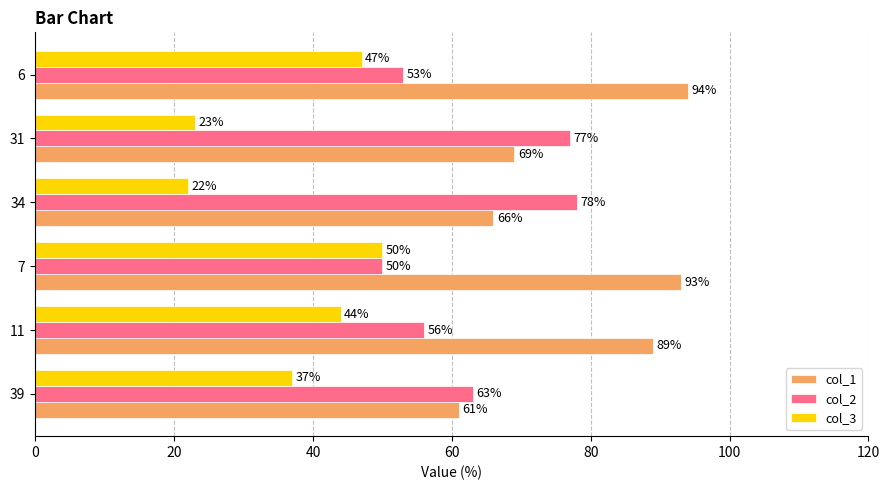

What are all the series names shown in the legend?

col_1, col_2, col_3